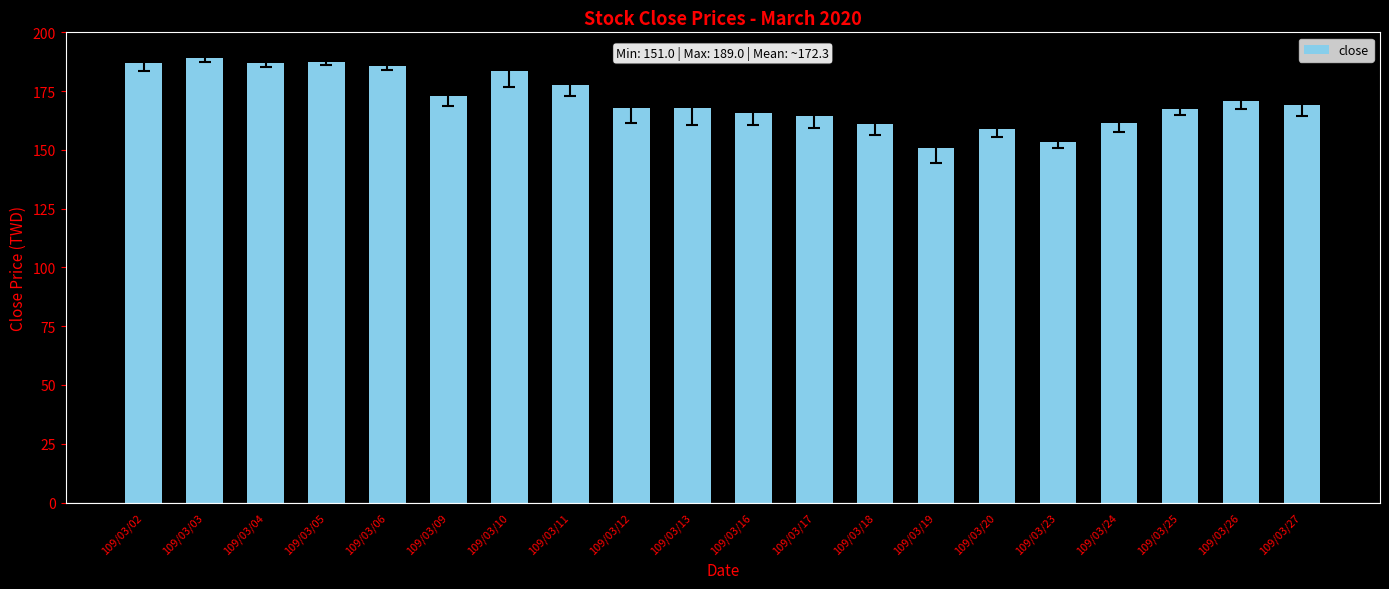

What is the greatest value displayed?

189.0